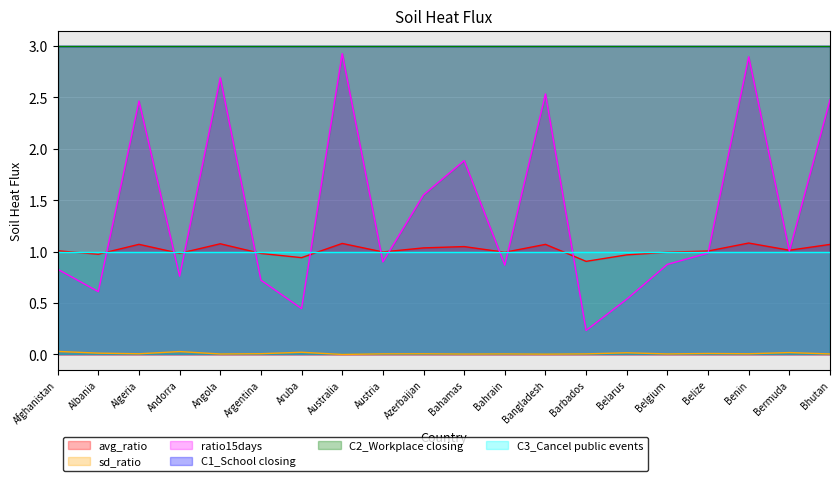

How many lines are shown in the chart?

6